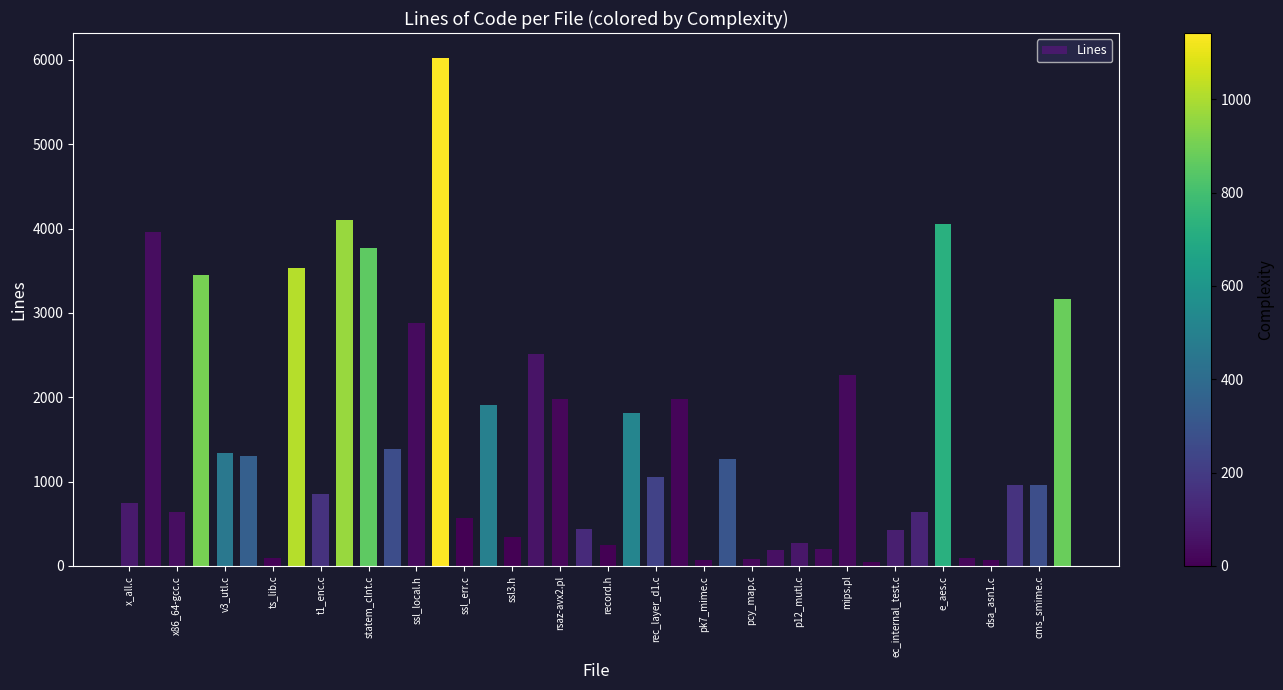

What is the maximum value shown in the chart?

6018